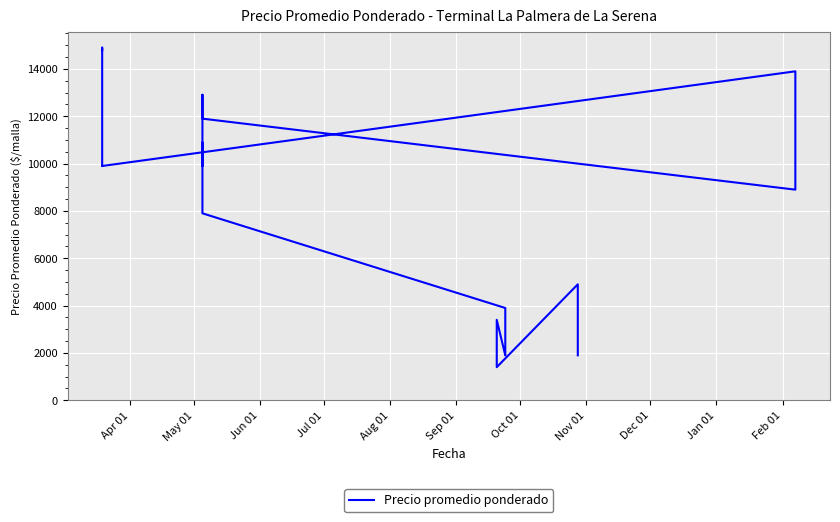

How many lines are shown in the chart?

1